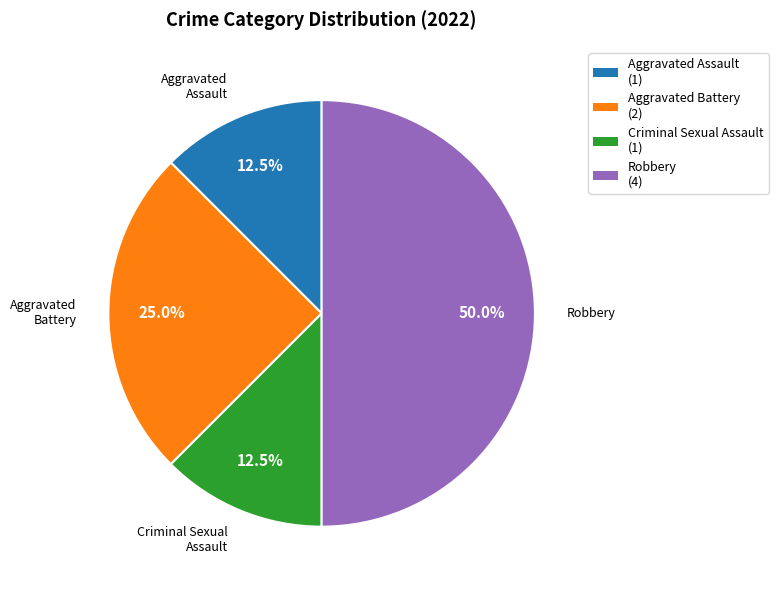

What is the largest slice in the pie chart?

Robbery